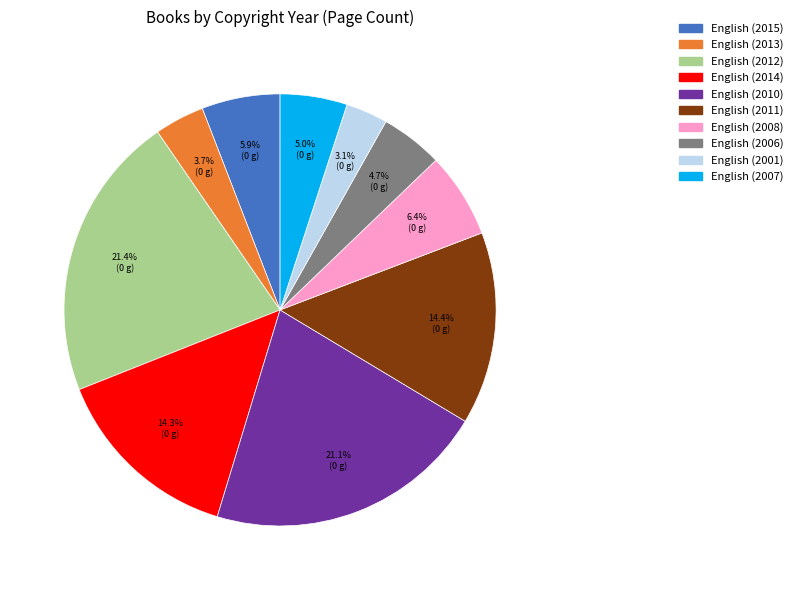

Do English (2013) and English (2007) together represent more than half of the pie?

No